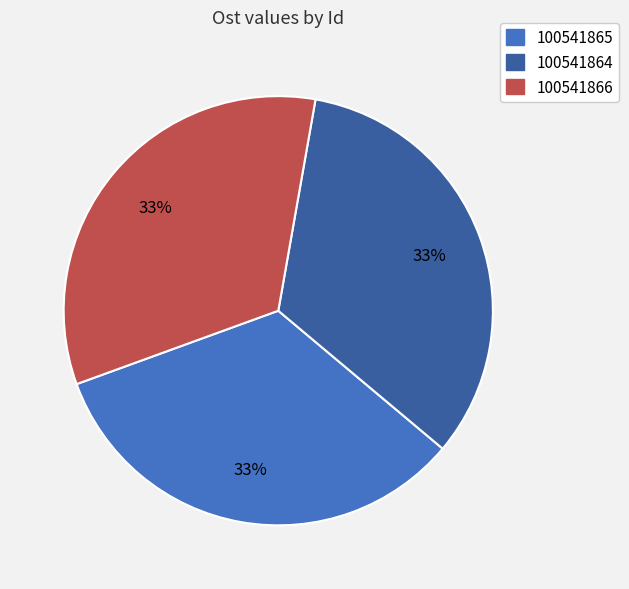

Do 100541864 and 100541866 together represent more than half of the pie?

Yes